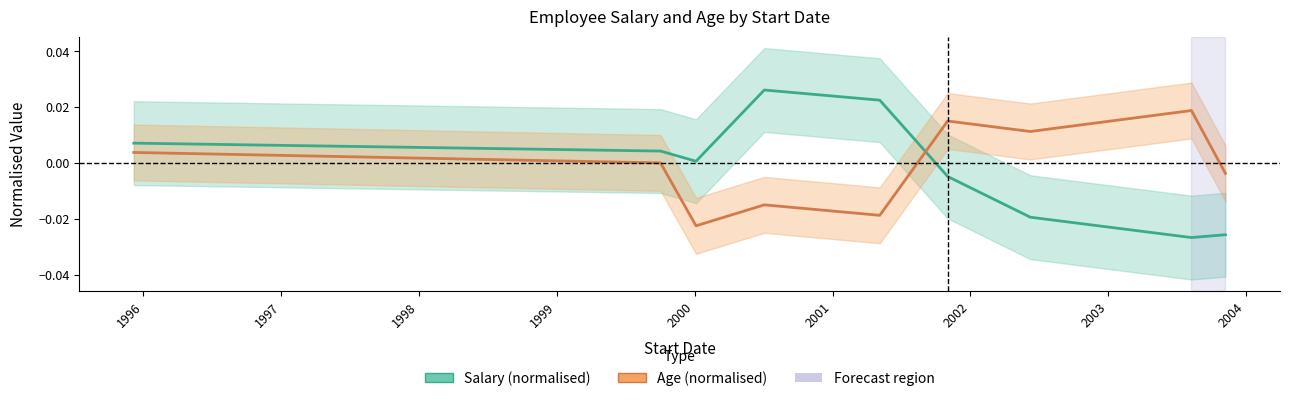

What are all the series names shown in the legend?

Salary (normalised), Age (normalised)